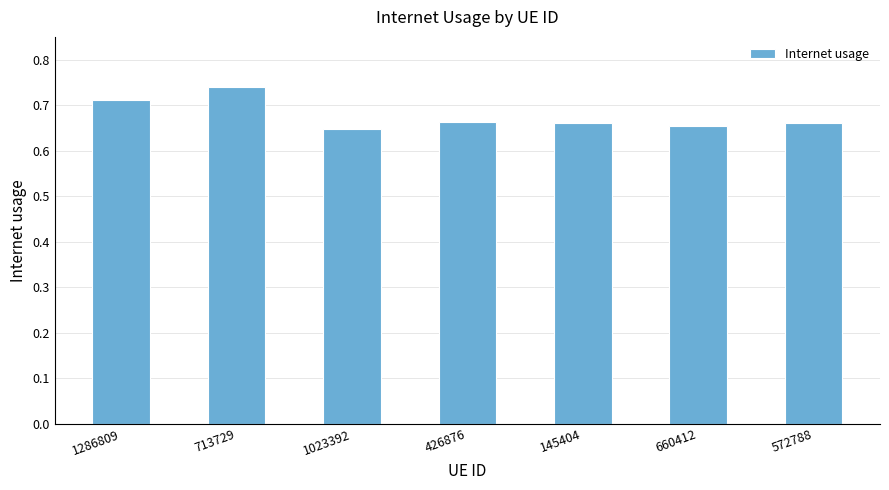

What is the difference between the maximum and second lowest values?

0.1